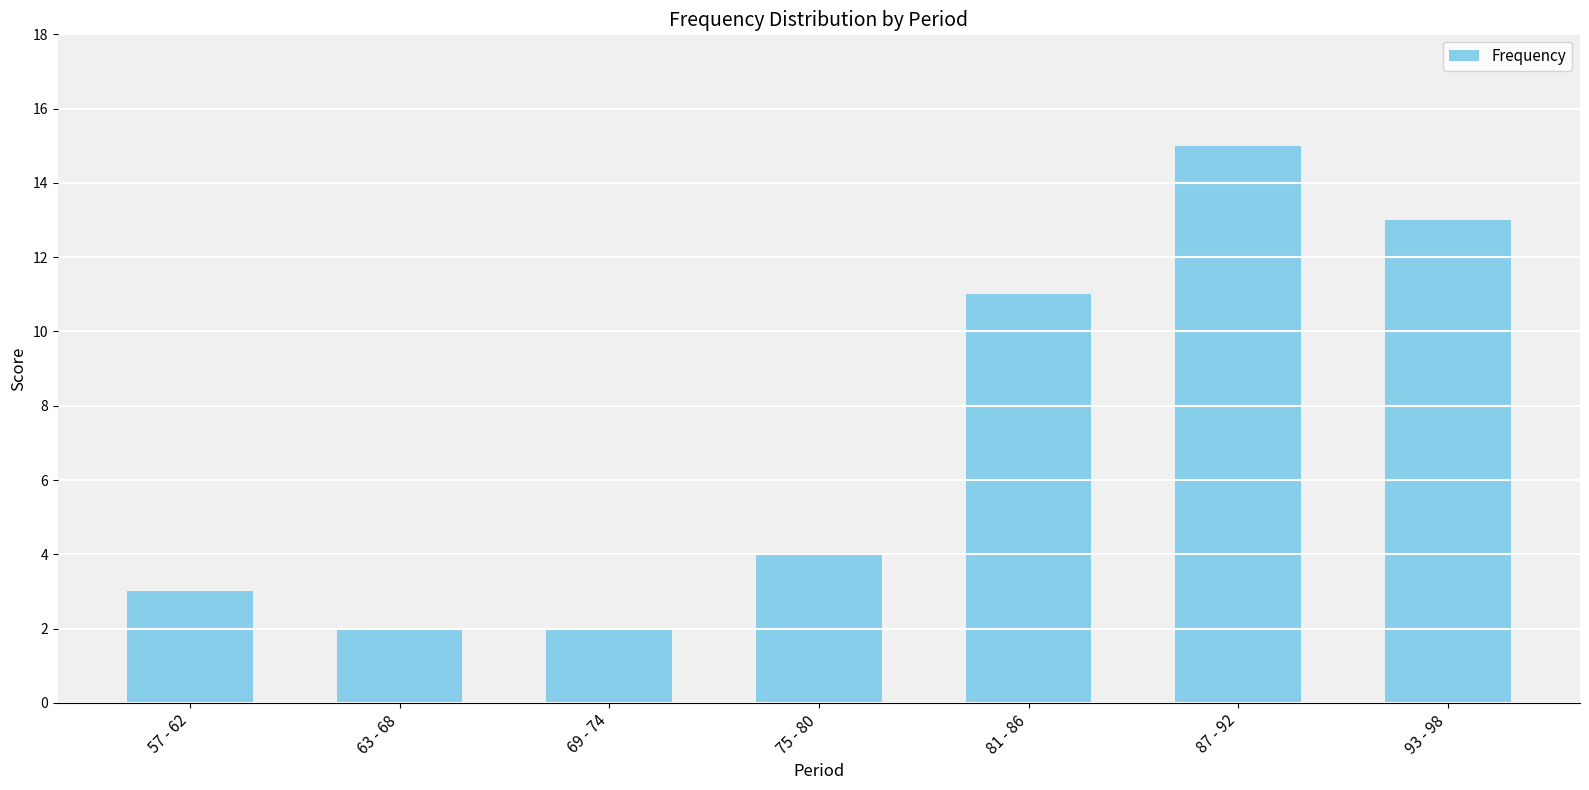

Is it true that the value at 57 - 62 is 3?

True